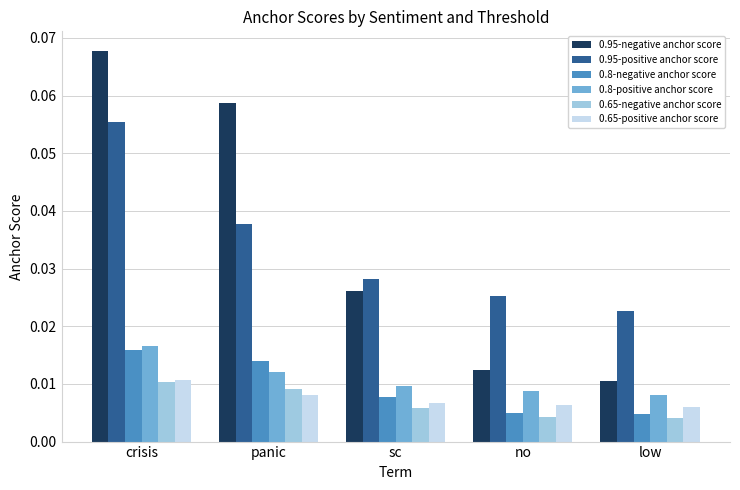

Which series has the largest range (max minus min)?

0.95-negative anchor score